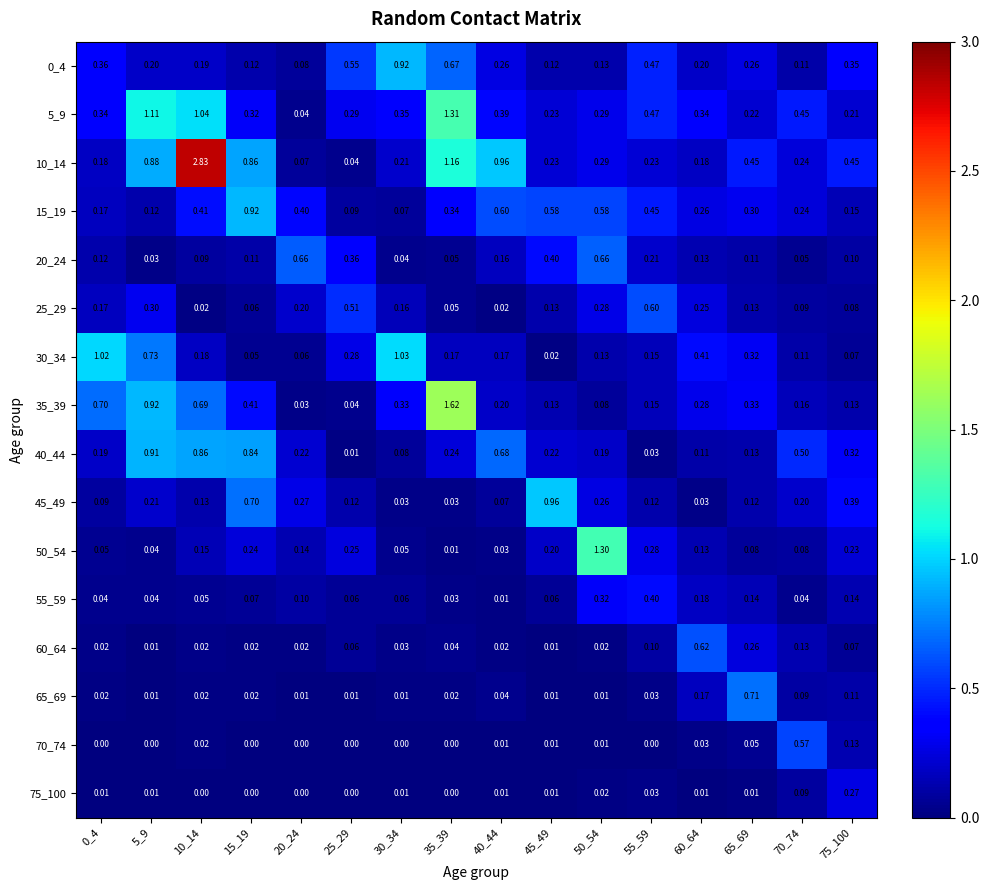

At how many categories does at least one series exceed 0?

16